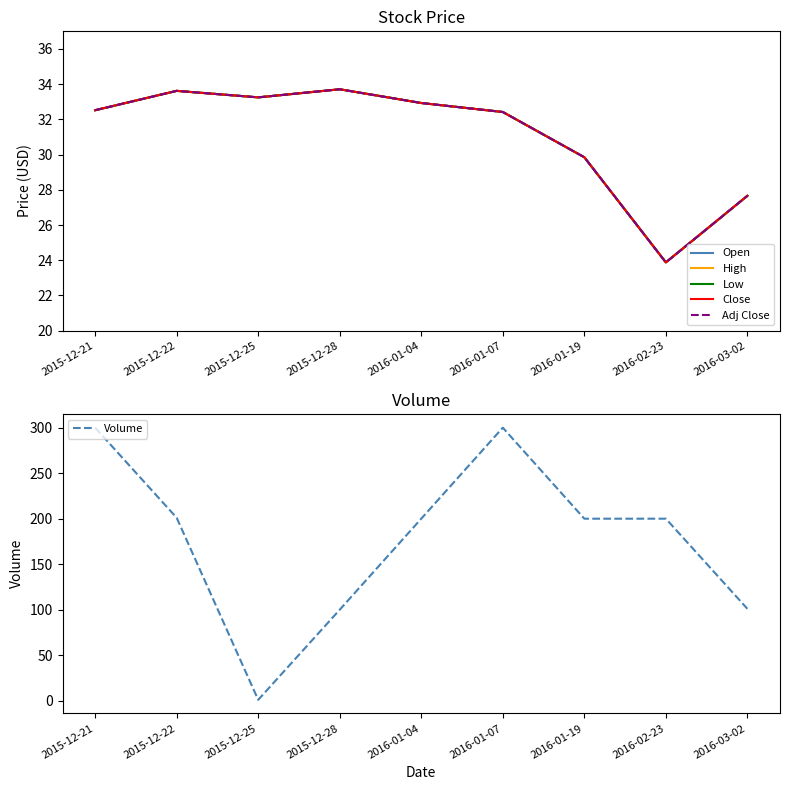

How many values in the Close series are below 32?

3